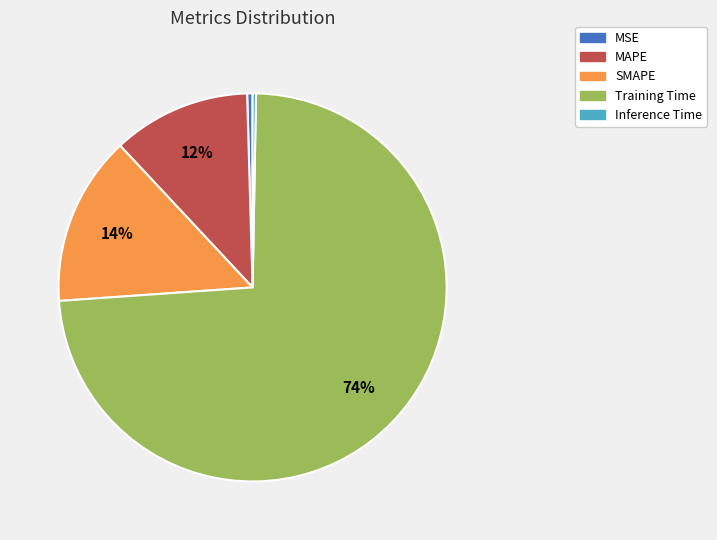

To the nearest percent, what is the combined percentage of Inference Time and SMAPE?

14%